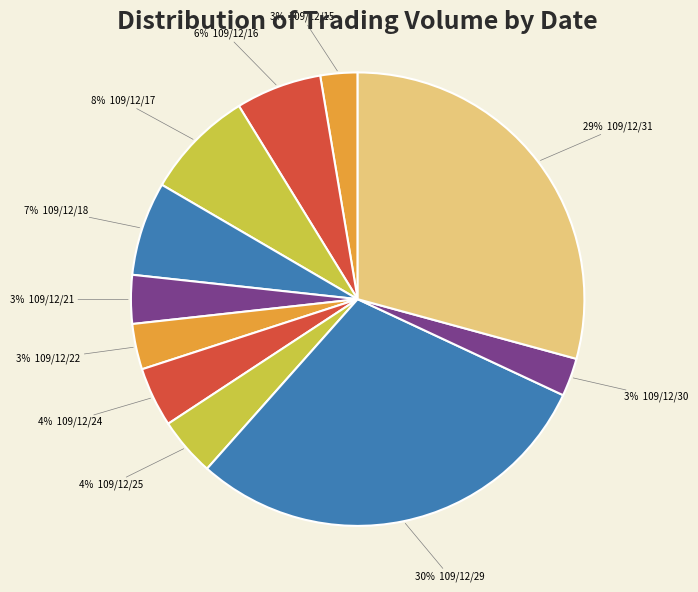

How many segments does this pie chart have?

11